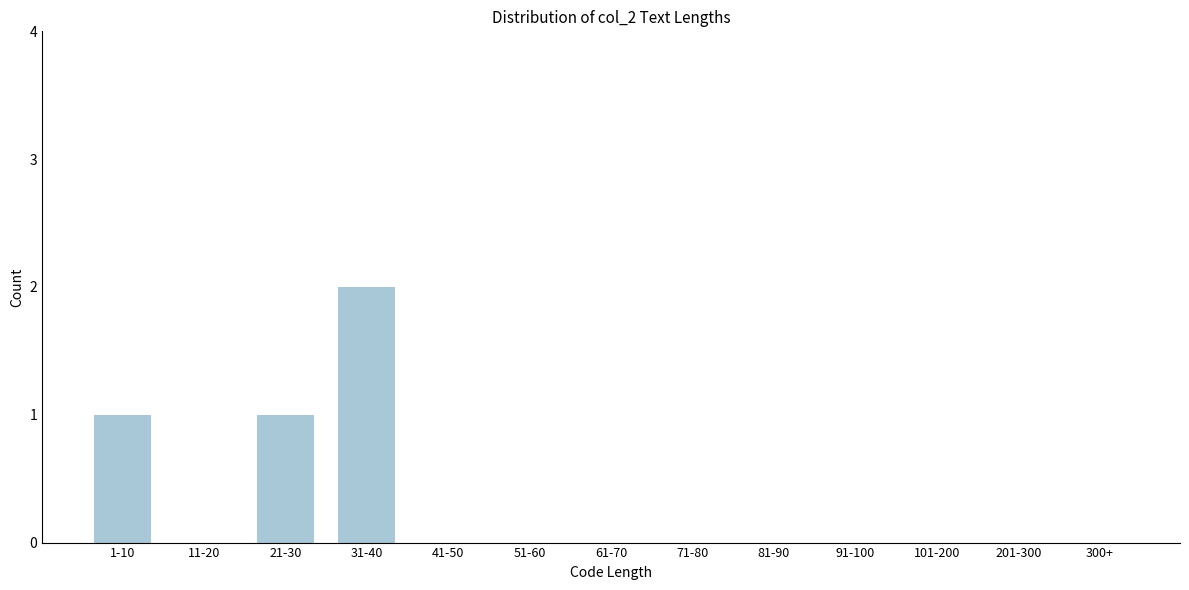

Reading left to right, list all the values displayed in this chart.

1-10=1	11-20=0	21-30=1	31-40=2	41-50=0	51-60=0	61-70=0	71-80=0	81-90=0	91-100=0	101-200=0	201-300=0	300+=0